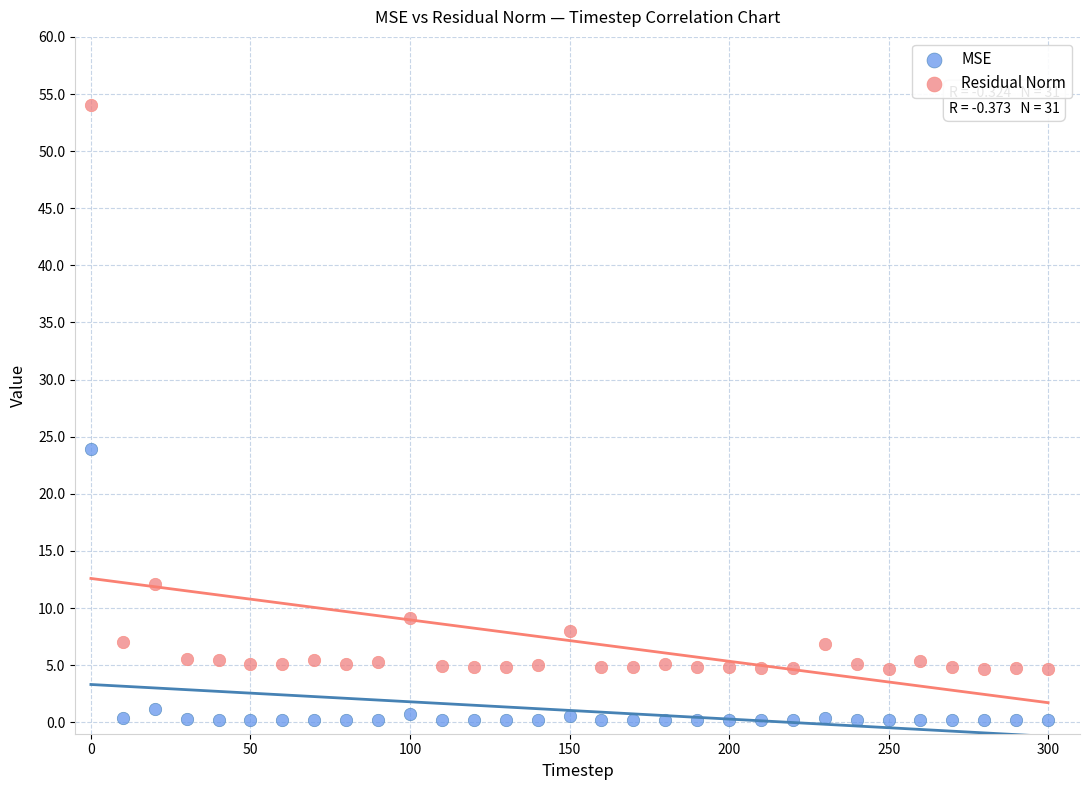

Which series has the widest spread of Y values?

Residual Norm